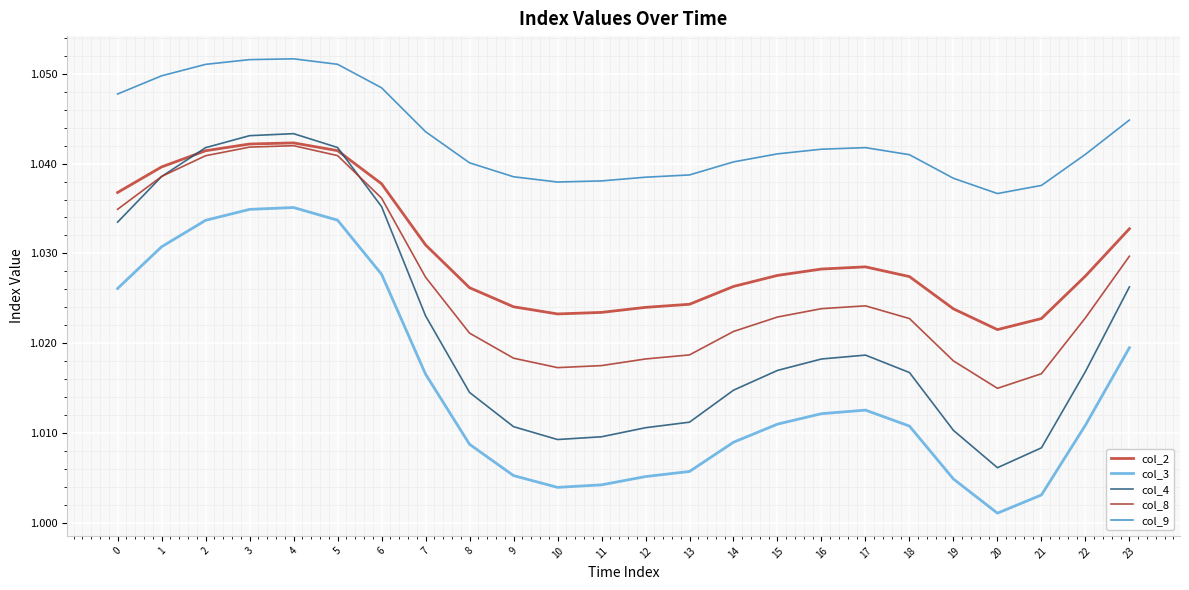

True or false: col_3 has more than 0 interior local peaks.

True